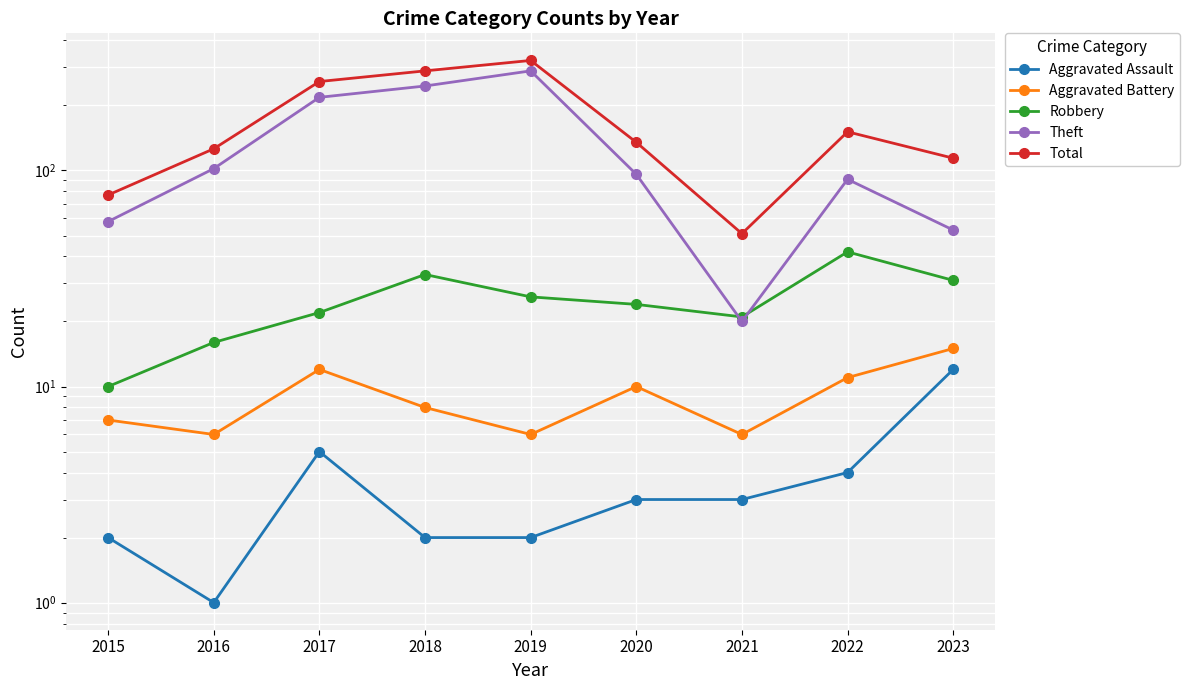

What is the approximate value of Robbery at 2022, to the nearest 10?

40